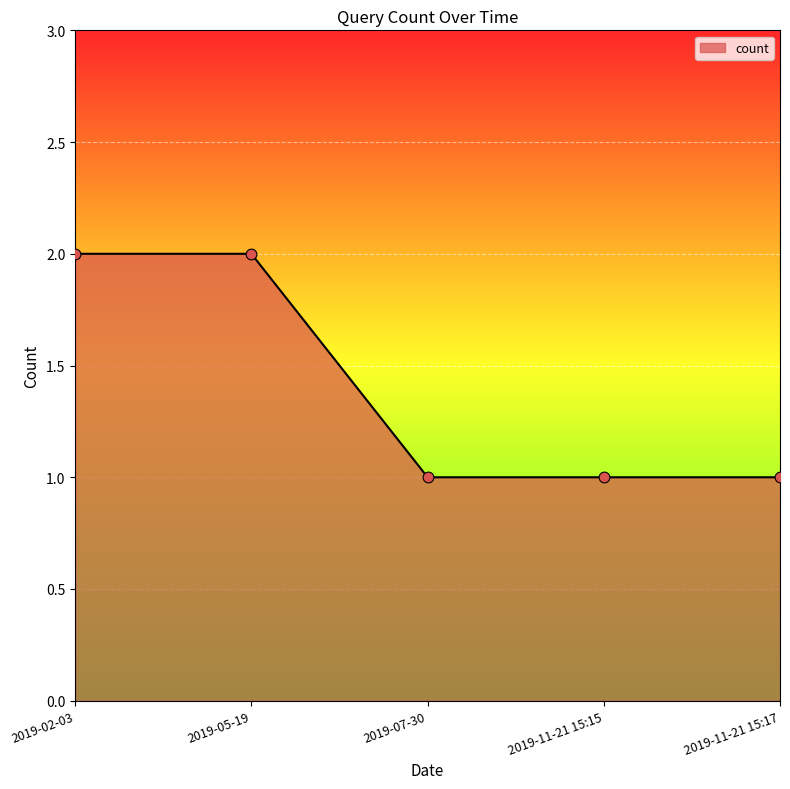

What is the ratio of the value at 2019-11-21 15:17 to the value at 2019-05-19?

0.5